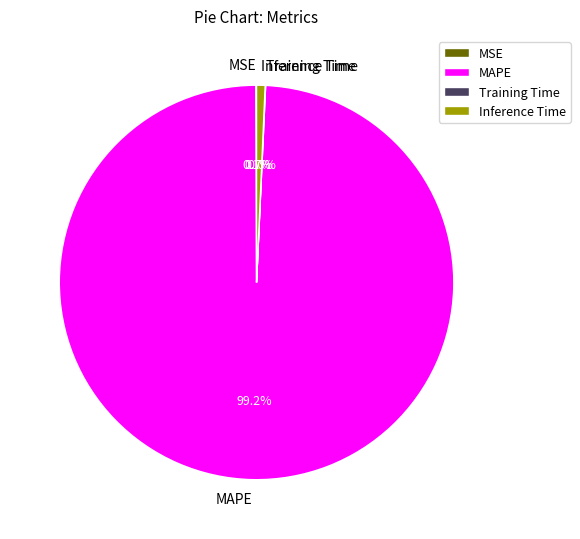

What is the largest slice in the pie chart?

MAPE